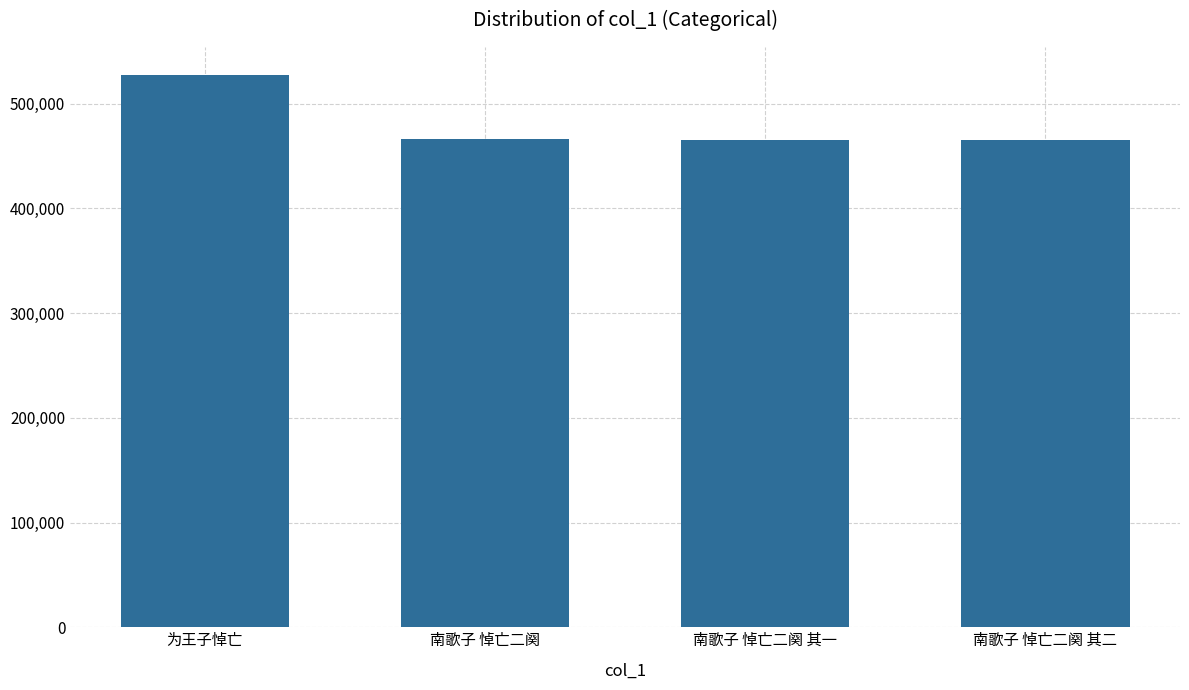

The chart shows a value of 465113 at 南歌子 悼亡二阕 其二. True or false?

True